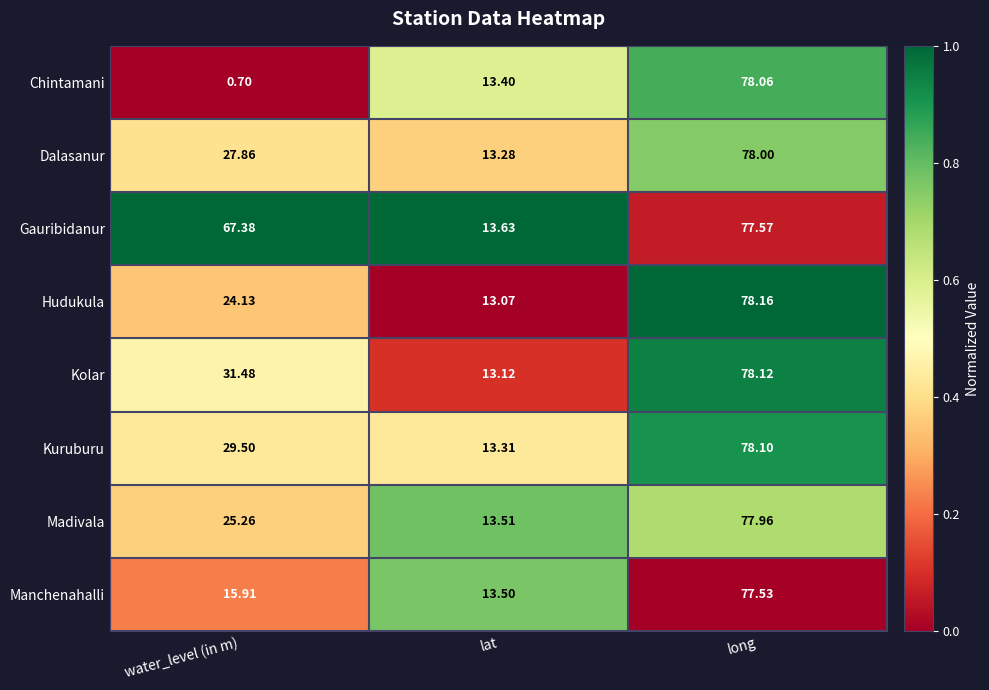

At which category is the sum across all series the highest?

long